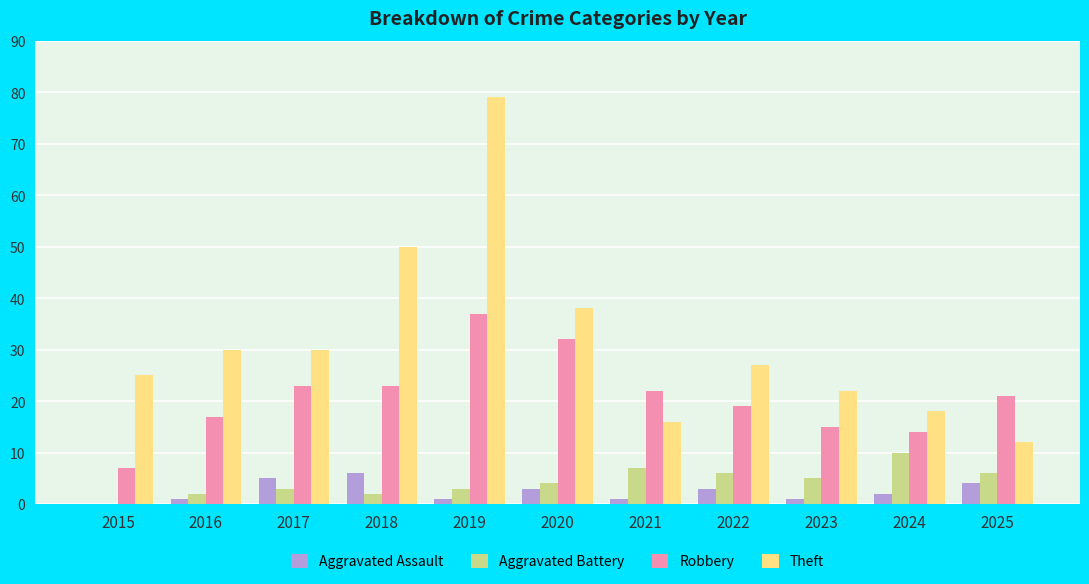

True or false: Aggravated Assault has a value of 1 at 2018.

False